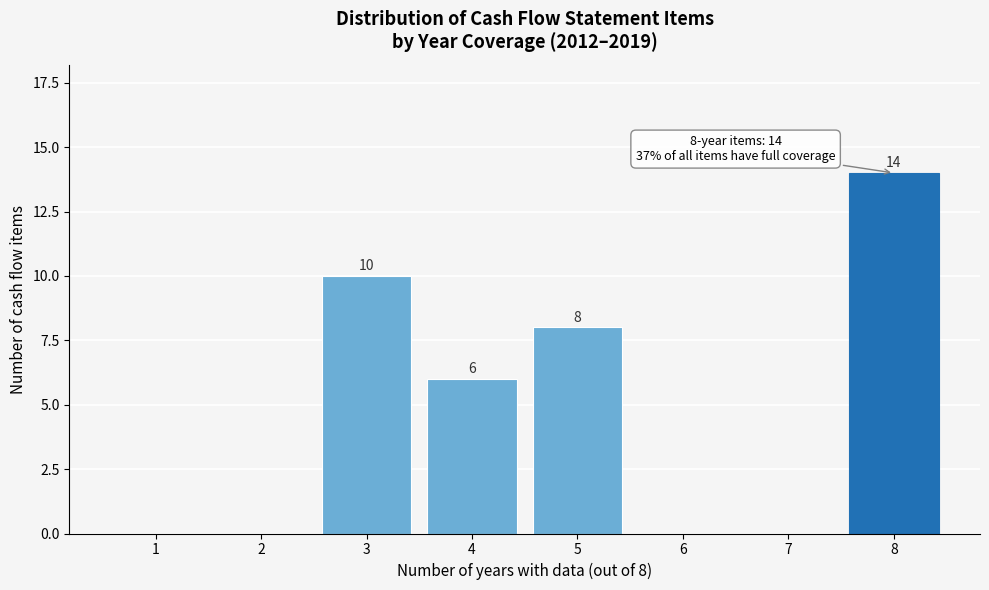

Reading left to right, what are all the values shown in this chart?

1=0	2=0	3=10	4=6	5=8	6=0	7=0	8=14